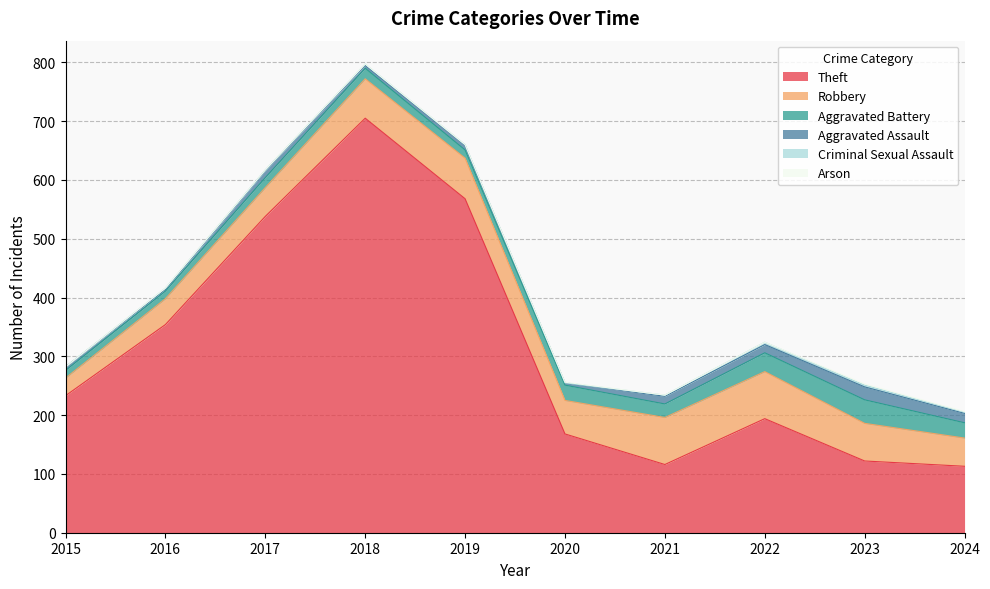

Between 2021 and 2023, which series saw the biggest shift?

Aggravated Battery